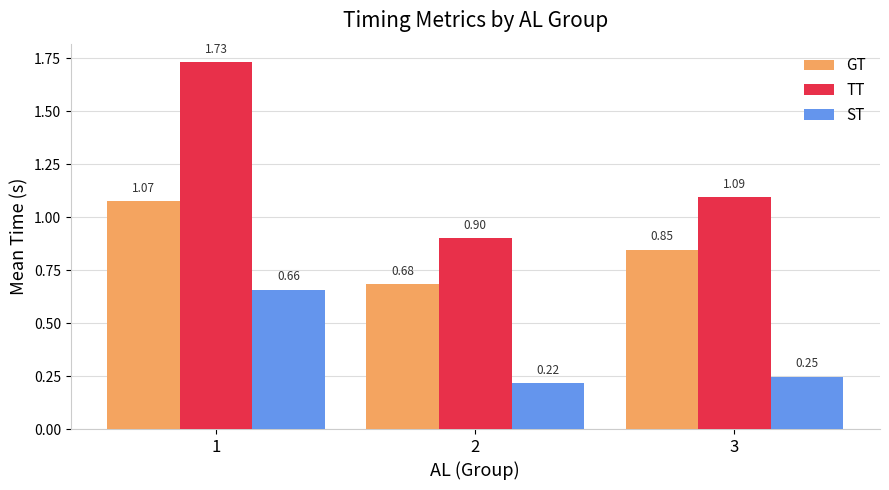

What is the total value across all series at 1?

3.5